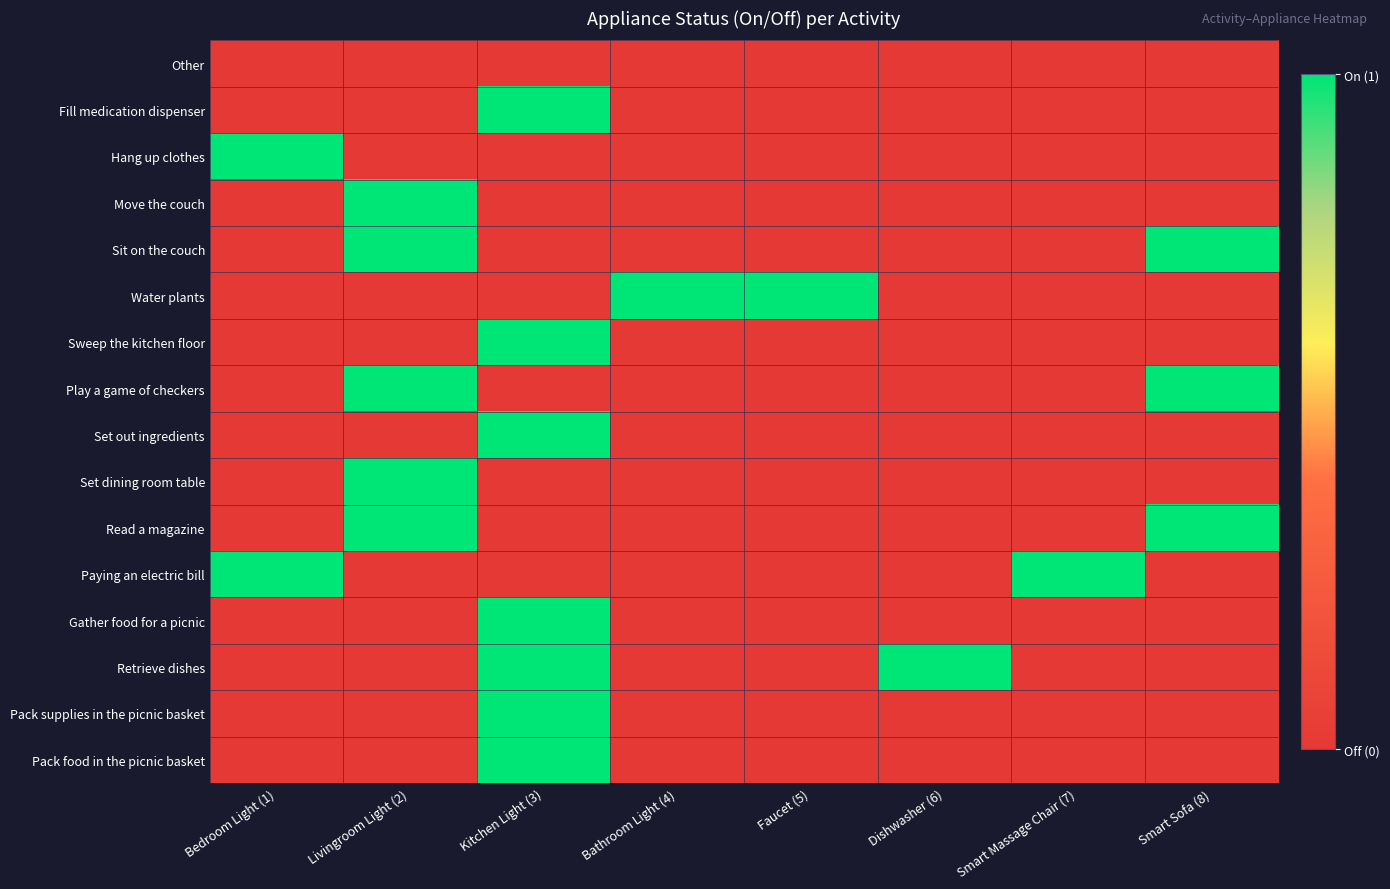

Reading left to right, list all the values displayed in this chart.

Other: Bedroom Light (1)=0	Livingroom Light (2)=0	Kitchen Light (3)=0	Bathroom Light (4)=0	Faucet (5)=0	Dishwasher (6)=0	Smart Massage Chair (7)=0	Smart Sofa (8)=0
Fill medication dispenser: Bedroom Light (1)=0	Livingroom Light (2)=0	Kitchen Light (3)=1	Bathroom Light (4)=0	Faucet (5)=0	Dishwasher (6)=0	Smart Massage Chair (7)=0	Smart Sofa (8)=0
Hang up clothes: Bedroom Light (1)=1	Livingroom Light (2)=0	Kitchen Light (3)=0	Bathroom Light (4)=0	Faucet (5)=0	Dishwasher (6)=0	Smart Massage Chair (7)=0	Smart Sofa (8)=0
Move the couch: Bedroom Light (1)=0	Livingroom Light (2)=1	Kitchen Light (3)=0	Bathroom Light (4)=0	Faucet (5)=0	Dishwasher (6)=0	Smart Massage Chair (7)=0	Smart Sofa (8)=0
Sit on the couch: Bedroom Light (1)=0	Livingroom Light (2)=1	Kitchen Light (3)=0	Bathroom Light (4)=0	Faucet (5)=0	Dishwasher (6)=0	Smart Massage Chair (7)=0	Smart Sofa (8)=1
Water plants: Bedroom Light (1)=0	Livingroom Light (2)=0	Kitchen Light (3)=0	Bathroom Light (4)=1	Faucet (5)=1	Dishwasher (6)=0	Smart Massage Chair (7)=0	Smart Sofa (8)=0
Sweep the kitchen floor: Bedroom Light (1)=0	Livingroom Light (2)=0	Kitchen Light (3)=1	Bathroom Light (4)=0	Faucet (5)=0	Dishwasher (6)=0	Smart Massage Chair (7)=0	Smart Sofa (8)=0
Play a game of checkers: Bedroom Light (1)=0	Livingroom Light (2)=1	Kitchen Light (3)=0	Bathroom Light (4)=0	Faucet (5)=0	Dishwasher (6)=0	Smart Massage Chair (7)=0	Smart Sofa (8)=1
Set out ingredients: Bedroom Light (1)=0	Livingroom Light (2)=0	Kitchen Light (3)=1	Bathroom Light (4)=0	Faucet (5)=0	Dishwasher (6)=0	Smart Massage Chair (7)=0	Smart Sofa (8)=0
Set dining room table: Bedroom Light (1)=0	Livingroom Light (2)=1	Kitchen Light (3)=0	Bathroom Light (4)=0	Faucet (5)=0	Dishwasher (6)=0	Smart Massage Chair (7)=0	Smart Sofa (8)=0
Read a magazine: Bedroom Light (1)=0	Livingroom Light (2)=1	Kitchen Light (3)=0	Bathroom Light (4)=0	Faucet (5)=0	Dishwasher (6)=0	Smart Massage Chair (7)=0	Smart Sofa (8)=1
Paying an electric bill: Bedroom Light (1)=1	Livingroom Light (2)=0	Kitchen Light (3)=0	Bathroom Light (4)=0	Faucet (5)=0	Dishwasher (6)=0	Smart Massage Chair (7)=1	Smart Sofa (8)=0
Gather food for a picnic: Bedroom Light (1)=0	Livingroom Light (2)=0	Kitchen Light (3)=1	Bathroom Light (4)=0	Faucet (5)=0	Dishwasher (6)=0	Smart Massage Chair (7)=0	Smart Sofa (8)=0
Retrieve dishes: Bedroom Light (1)=0	Livingroom Light (2)=0	Kitchen Light (3)=1	Bathroom Light (4)=0	Faucet (5)=0	Dishwasher (6)=1	Smart Massage Chair (7)=0	Smart Sofa (8)=0
Pack supplies in the picnic basket: Bedroom Light (1)=0	Livingroom Light (2)=0	Kitchen Light (3)=1	Bathroom Light (4)=0	Faucet (5)=0	Dishwasher (6)=0	Smart Massage Chair (7)=0	Smart Sofa (8)=0
Pack food in the picnic basket: Bedroom Light (1)=0	Livingroom Light (2)=0	Kitchen Light (3)=1	Bathroom Light (4)=0	Faucet (5)=0	Dishwasher (6)=0	Smart Massage Chair (7)=0	Smart Sofa (8)=0